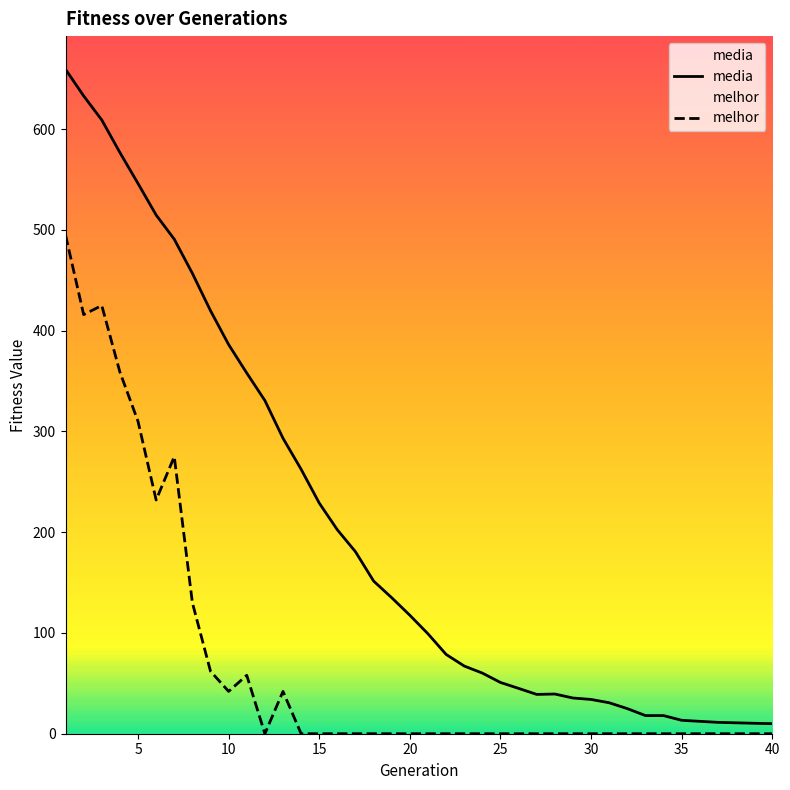

Which series has the widest spread of values?

media